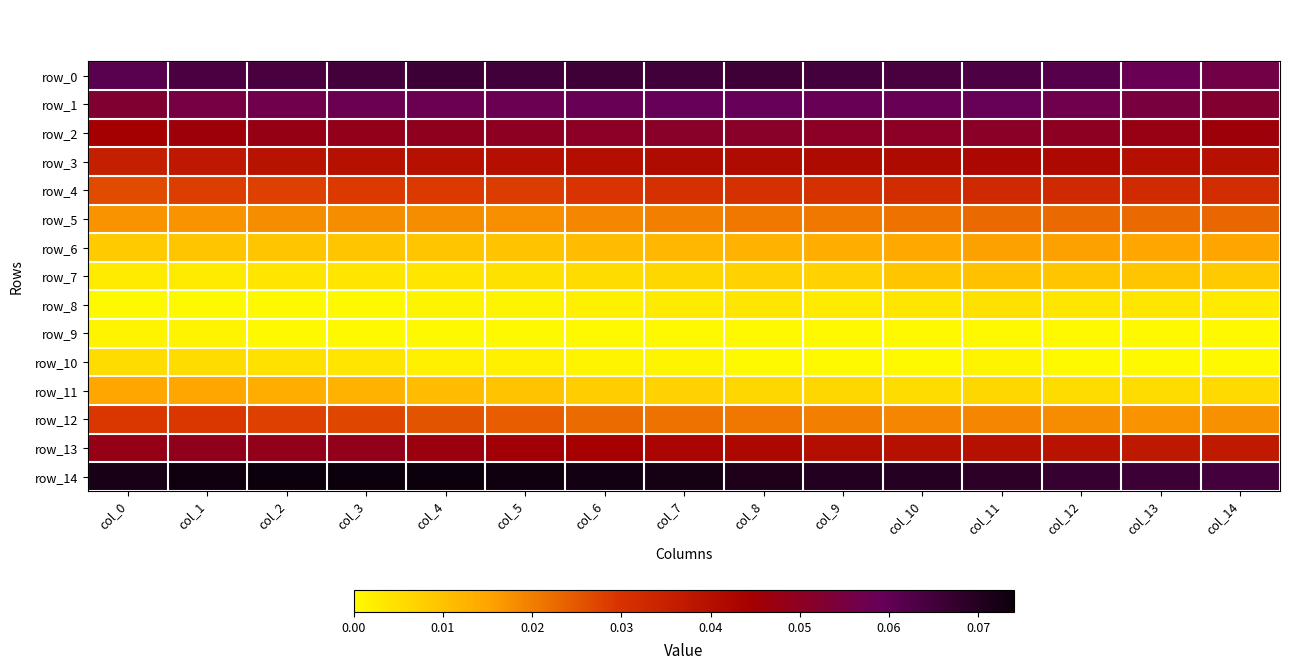

Where is row_12 nearest to the value 0?

col_13